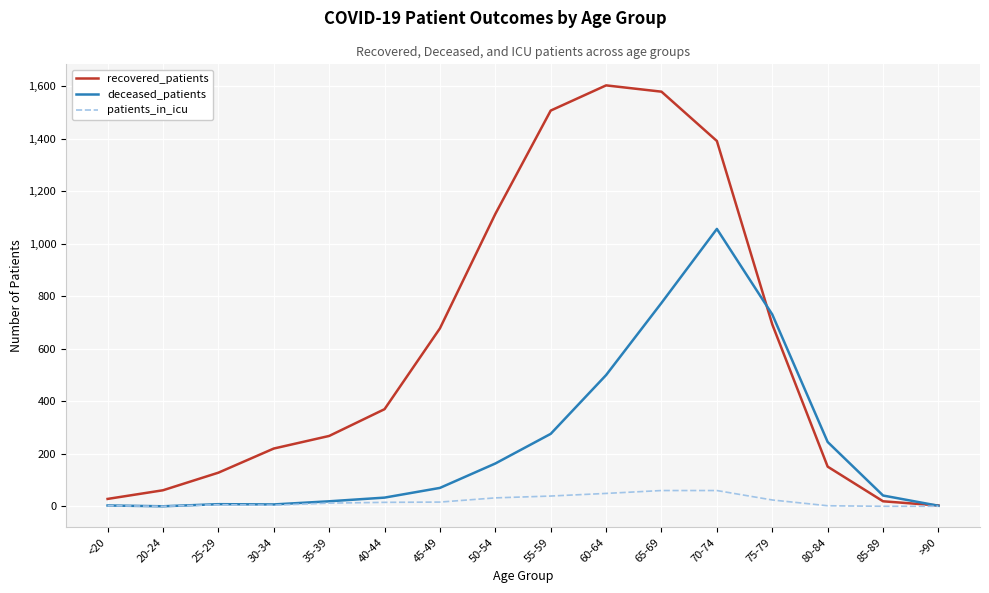

Which series has the largest total across all categories?

recovered_patients